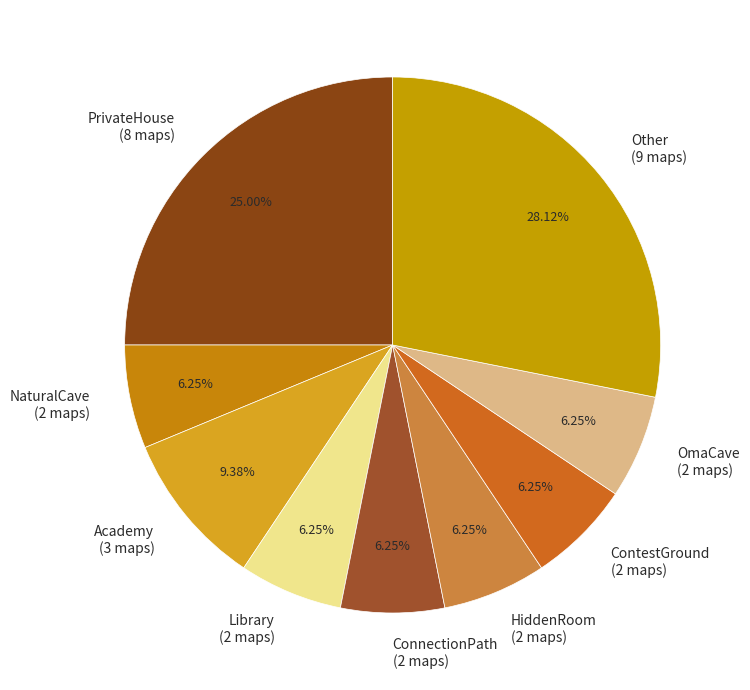

Do ConnectionPath (2 maps) and HiddenRoom (2 maps) together represent more than half of the pie?

No